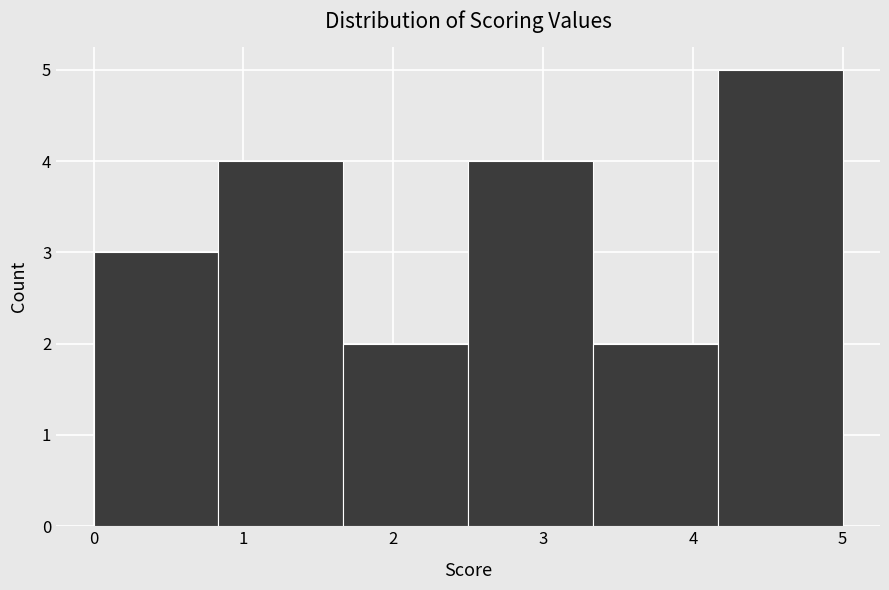

What is the height of the bar covering 0.8 to 1.7 on the x-axis? Neither the bar edges nor the heights are printed on the chart, so give them approximately, as read against the axes.

4